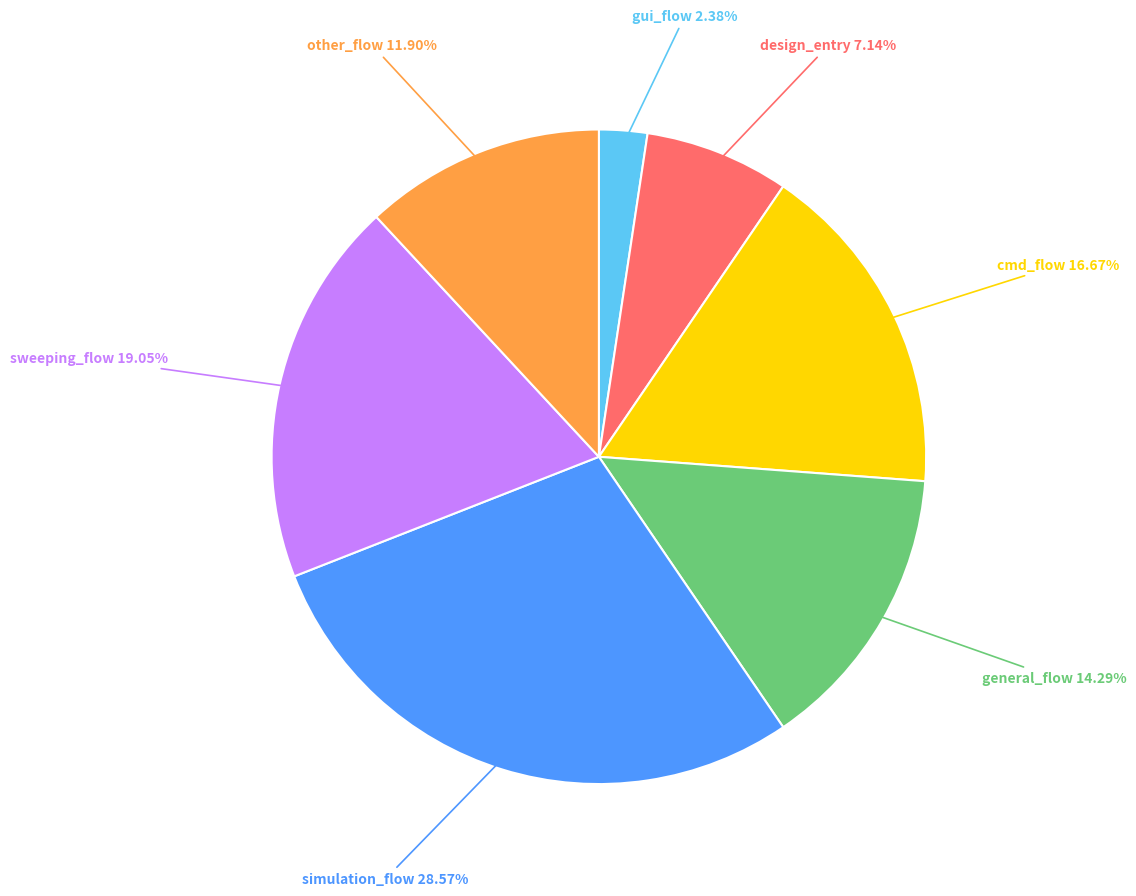

What is the ratio of the value at sweeping_flow to the value at general_flow?

1.3